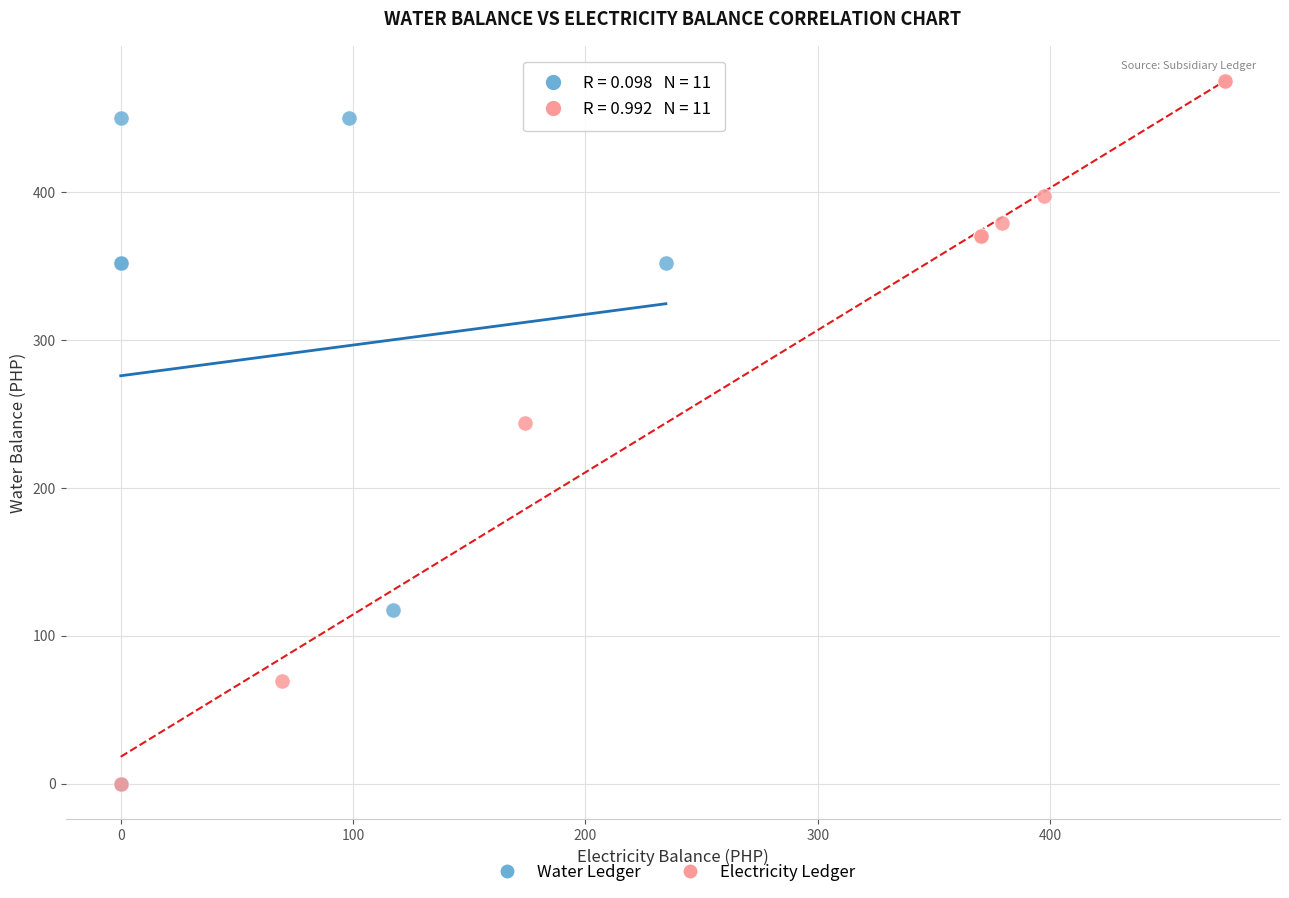

Which series contains the highest Y value?

Electricity Ledger